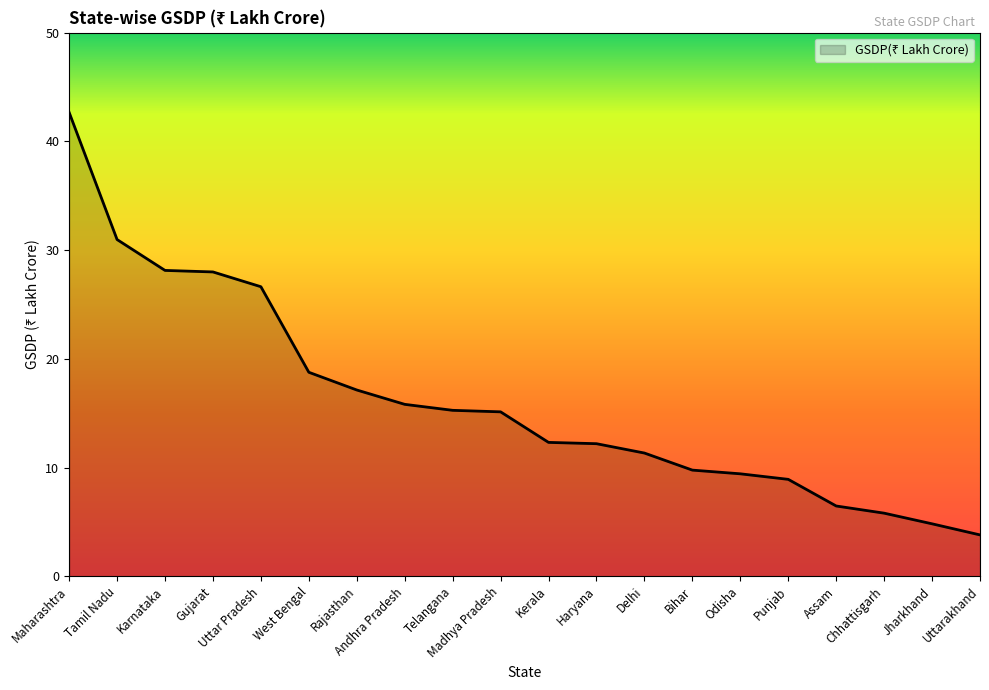

At which label is the value closest to 23?

Uttar Pradesh